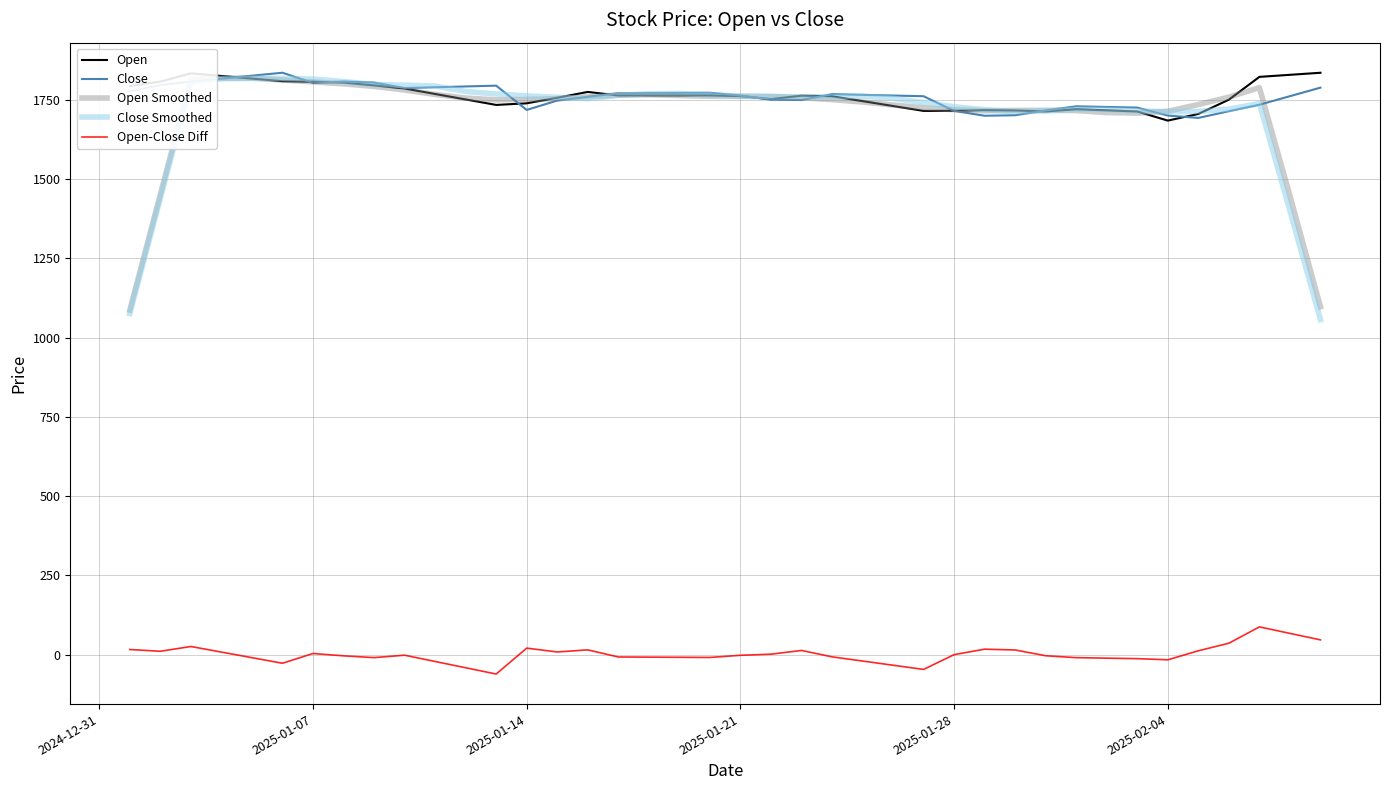

What is the lowest value of the Close Smoothed series?

1056.6